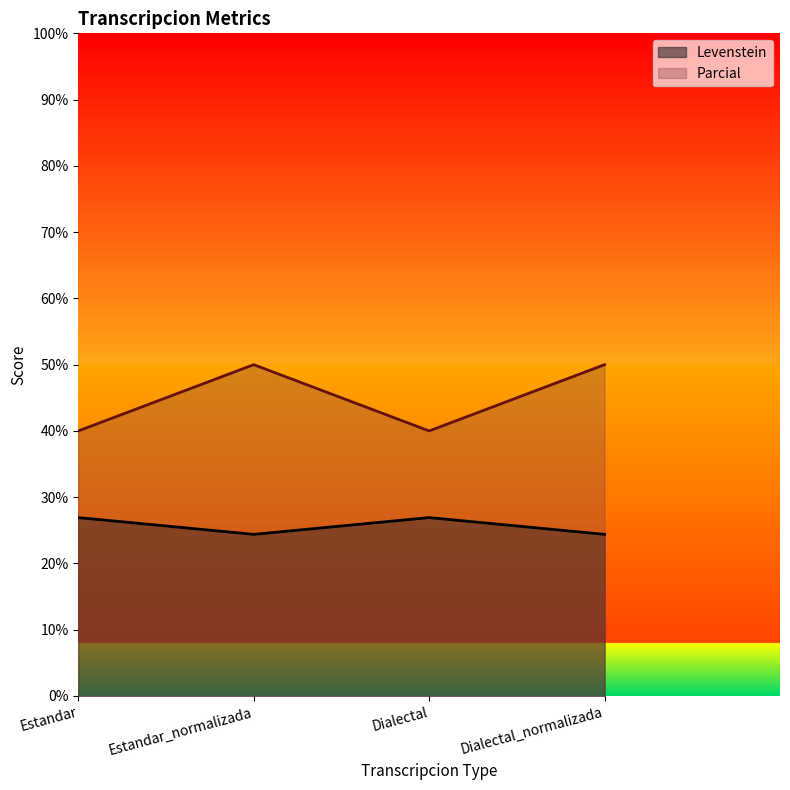

What is the sum of the Parcial values at Estandar_normalizada and Dialectal_normalizada?

100.0